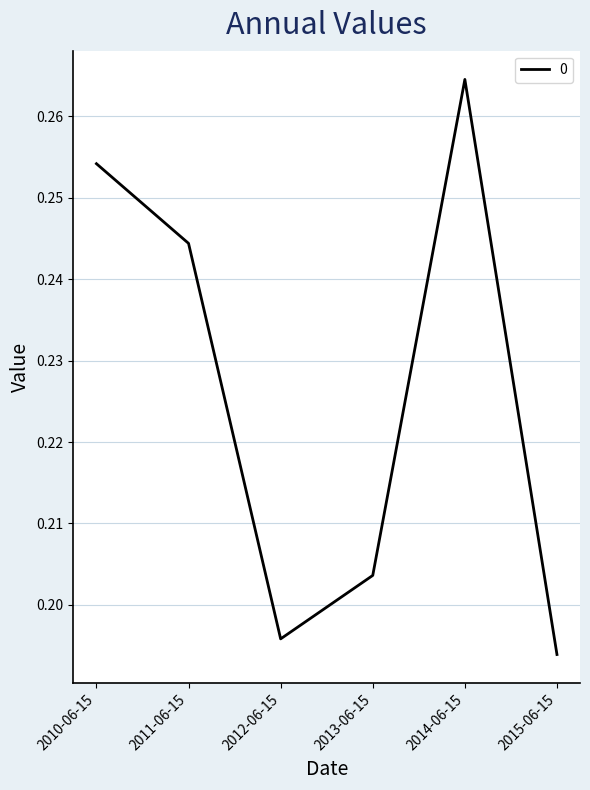

At which category does the chart reach its minimum across all series?

2015-06-15